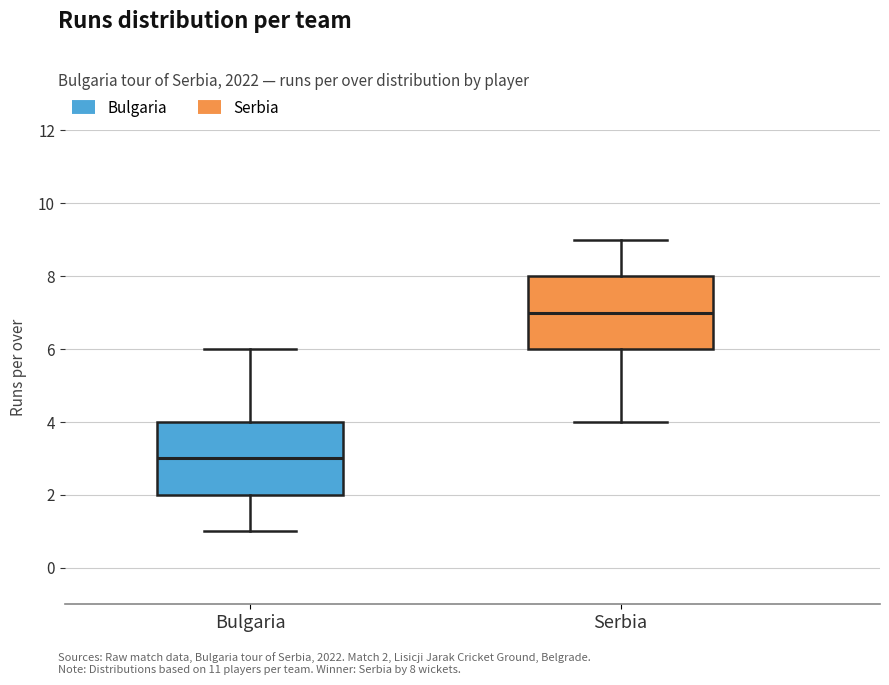

Reading left to right, read every box against the y-axis: the position of its median line, the range the box covers, and the ends of its whiskers. The values are not printed on the chart, so give them approximately, as read against the axis.

Bulgaria: median 3, box 2 to 4, whiskers 1 to 6
Serbia: median 7, box 6 to 8, whiskers 4 to 9